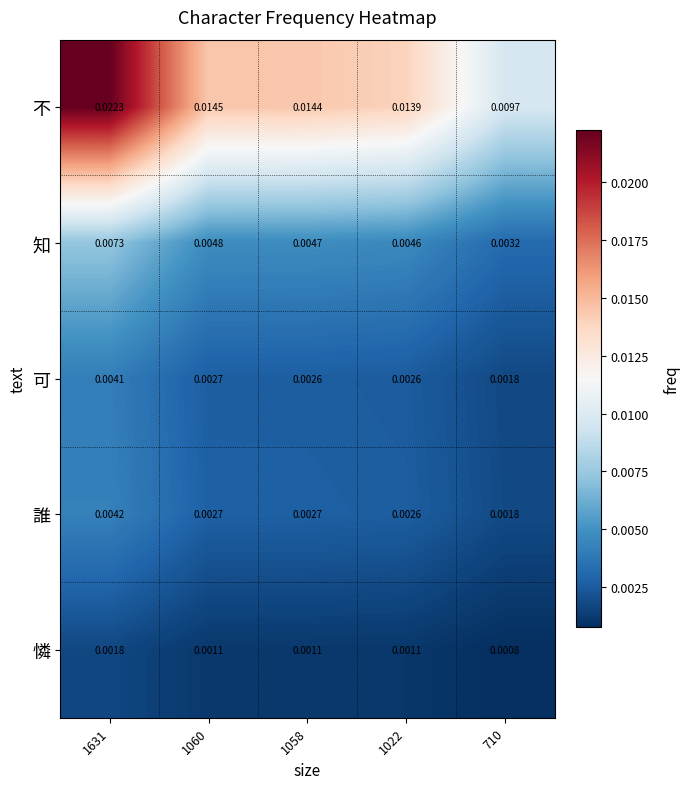

Rank the series at 1058 from lowest to highest value.

憐, 可, 誰, 知, 不